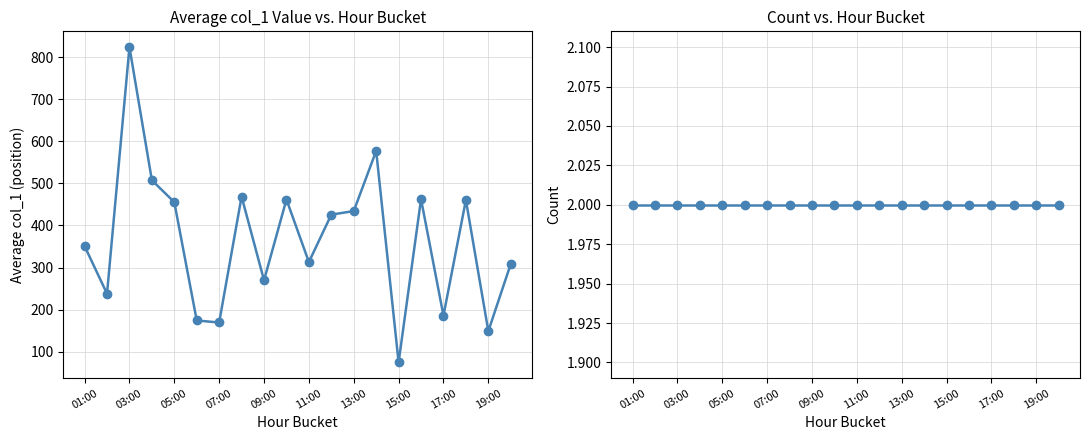

List the series in order of their peak value, lowest first.

Count per bucket, Average col_1